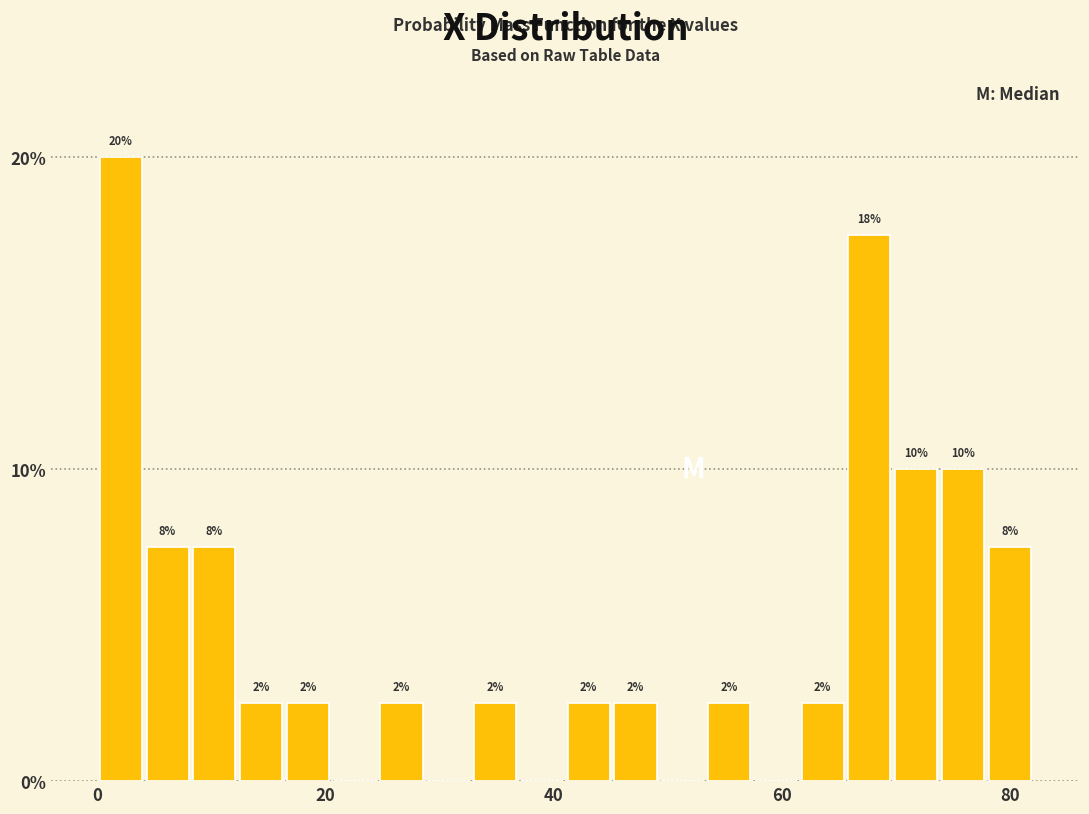

Read against the x-axis, roughly where is the centre of the tallest bar?

2